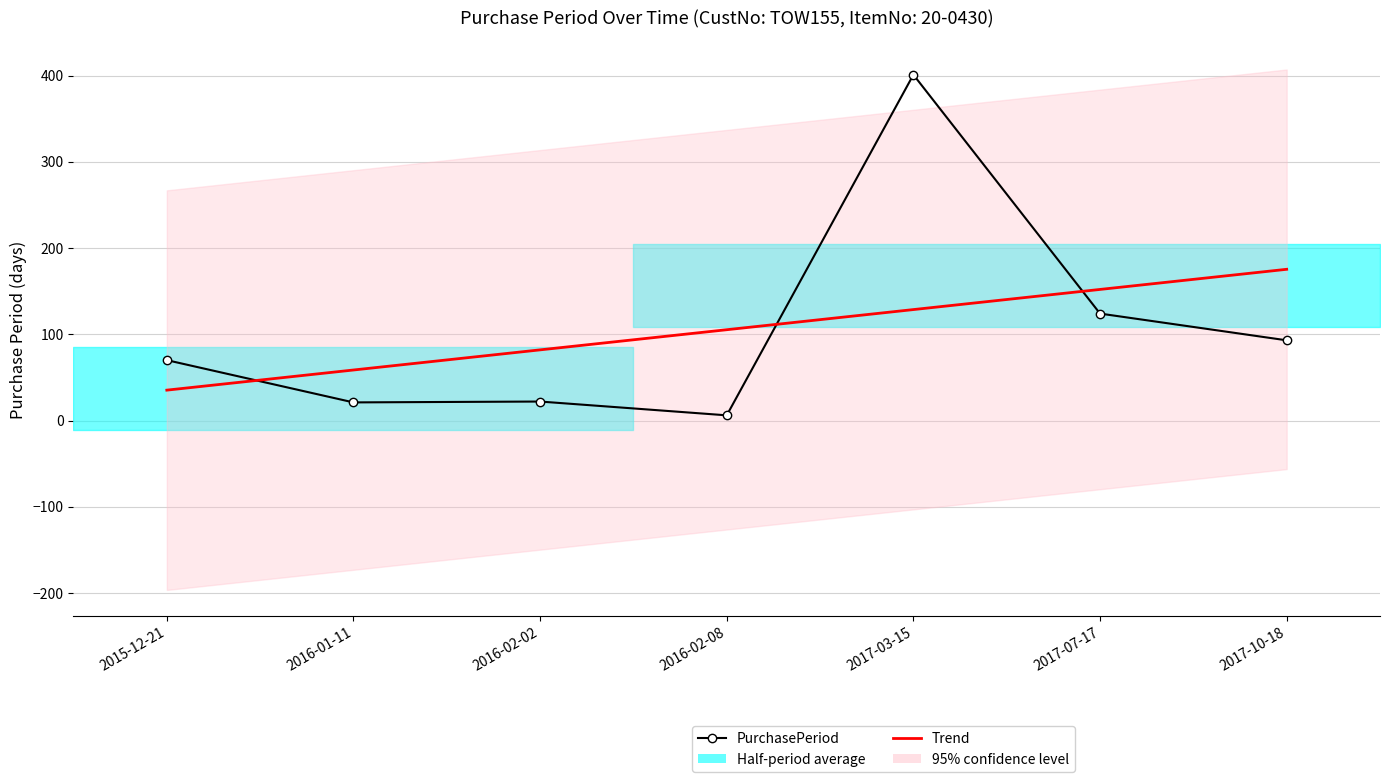

What is the smallest value displayed?

6.0